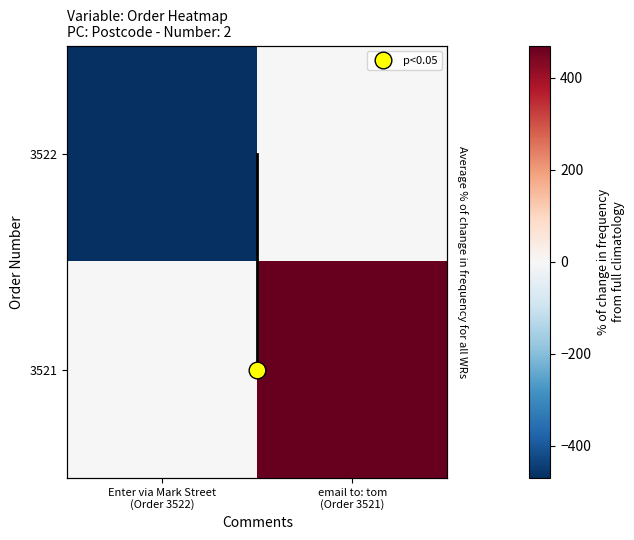

The 3521 series shows 180.1 at email to: tom (Order 3521). True or false?

False